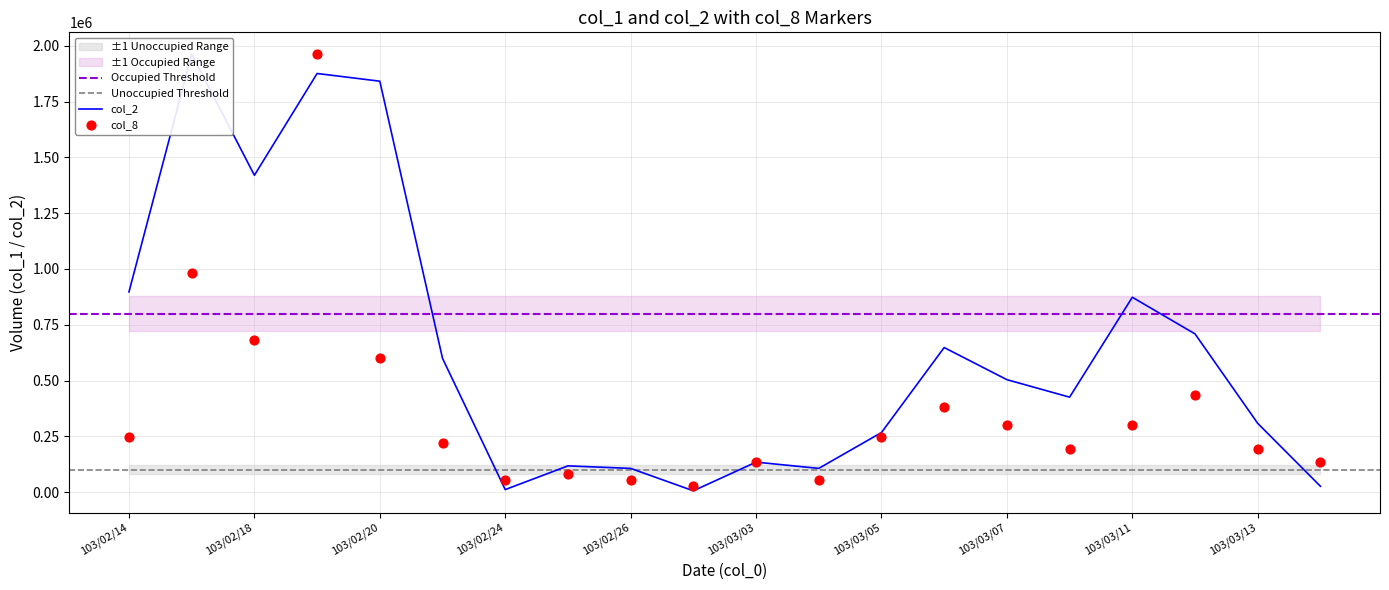

Is the value of col_8 at 103/02/20 greater than the value of col_1 at 103/03/03?

Yes